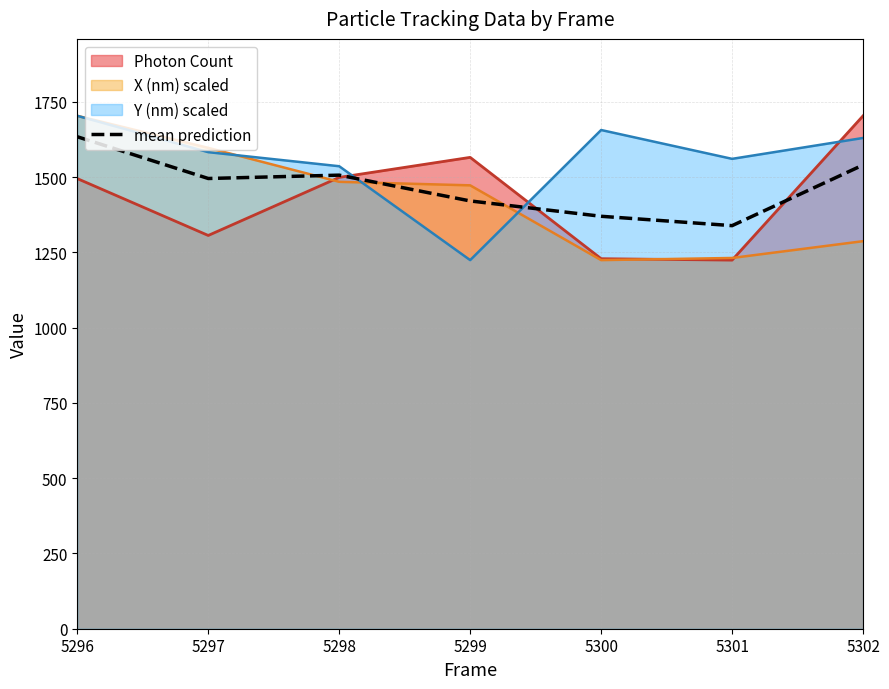

What is the difference between the highest and lowest values at 5298?

51.8